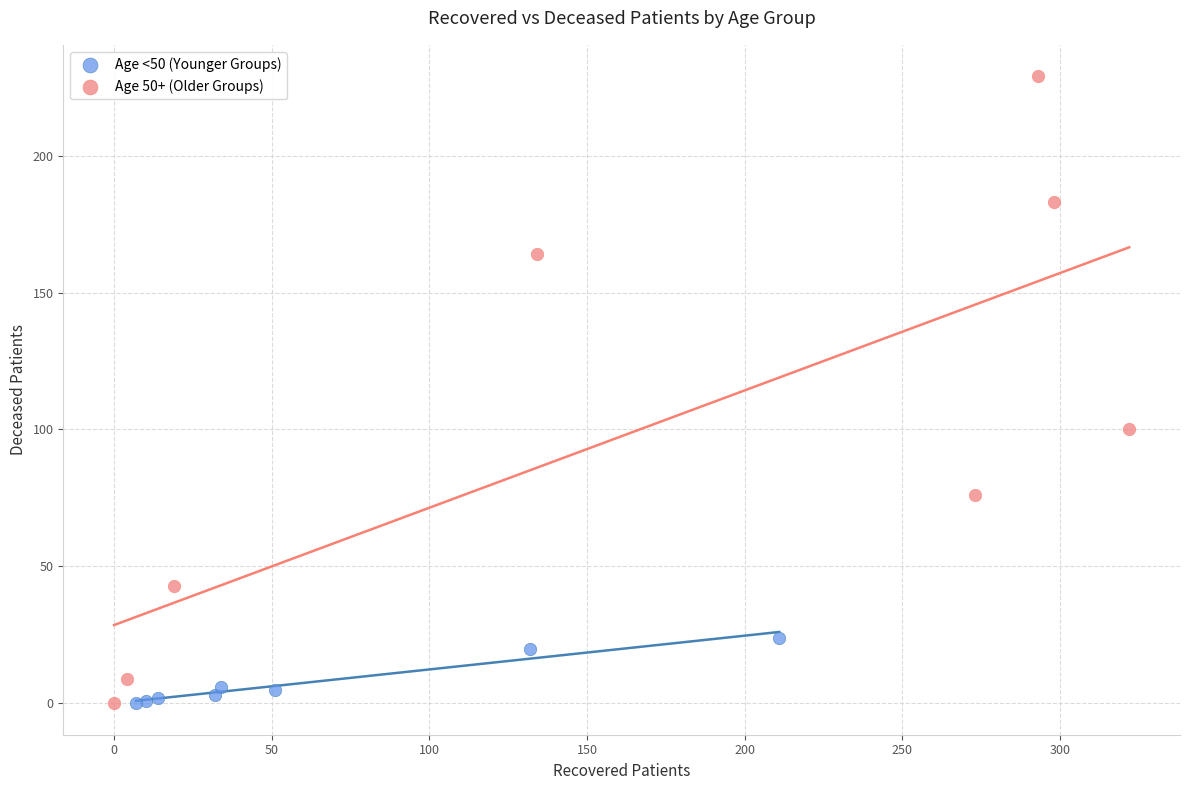

Which series contains the highest Y value?

Age 50+ (Older Groups)